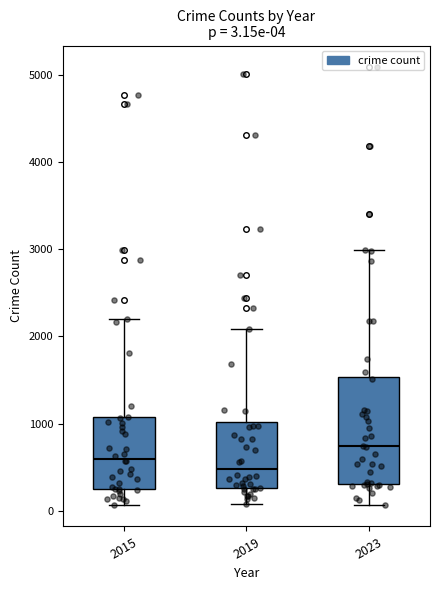

Which box's median line is the lowest?

2019